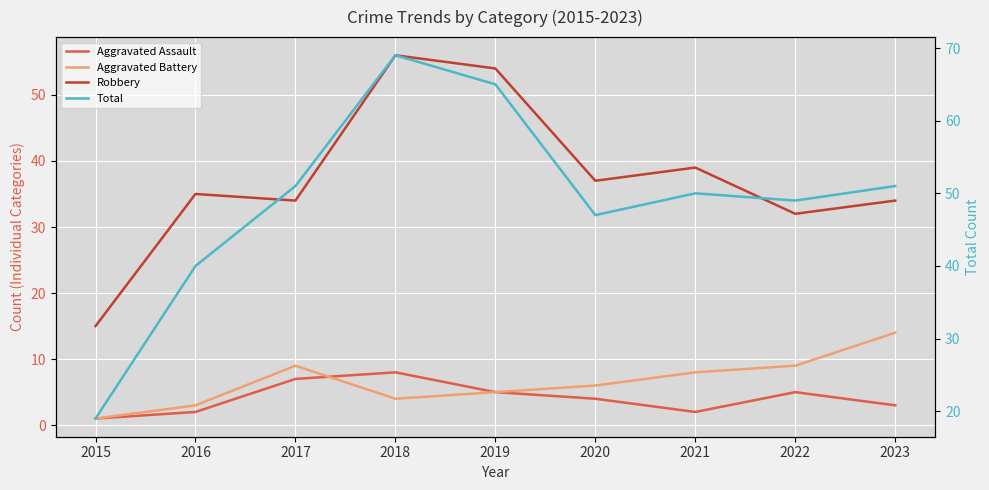

Reading left to right, extract all data points from this chart.

Aggravated Assault: 2015=1	2016=2	2017=7	2018=8	2019=5	2020=4	2021=2	2022=5	2023=3
Aggravated Battery: 2015=1	2016=3	2017=9	2018=4	2019=5	2020=6	2021=8	2022=9	2023=14
Robbery: 2015=15	2016=35	2017=34	2018=56	2019=54	2020=37	2021=39	2022=32	2023=34
Total: 2015=19	2016=40	2017=51	2018=69	2019=65	2020=47	2021=50	2022=49	2023=51